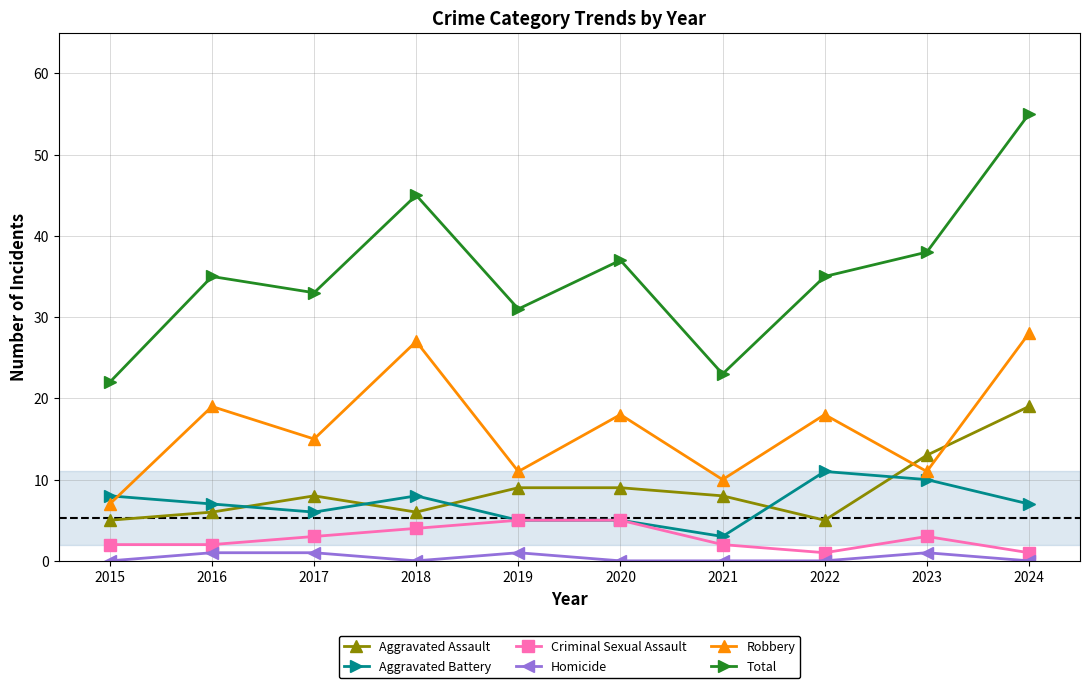

What are all the series names shown in the legend?

Aggravated Assault, Aggravated Battery, Criminal Sexual Assault, Homicide, Robbery, Total